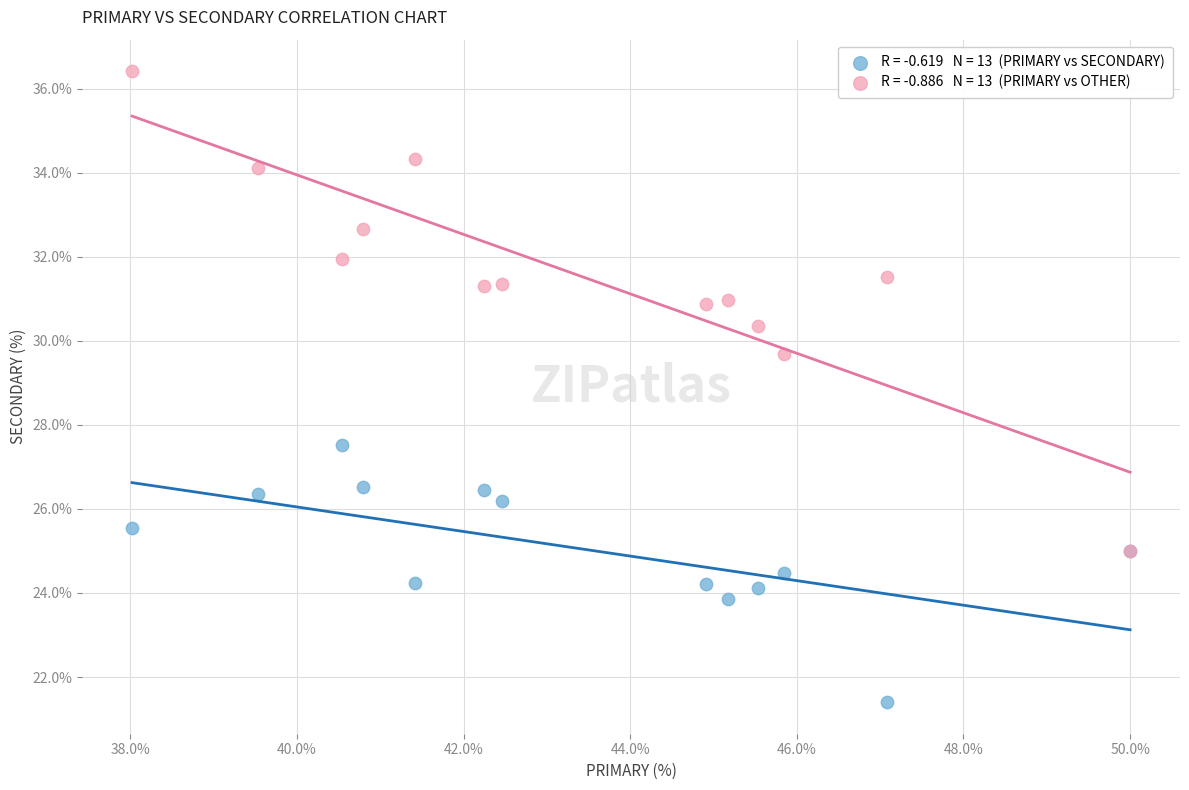

Across all series, what Y value is closest to 28?

27.5